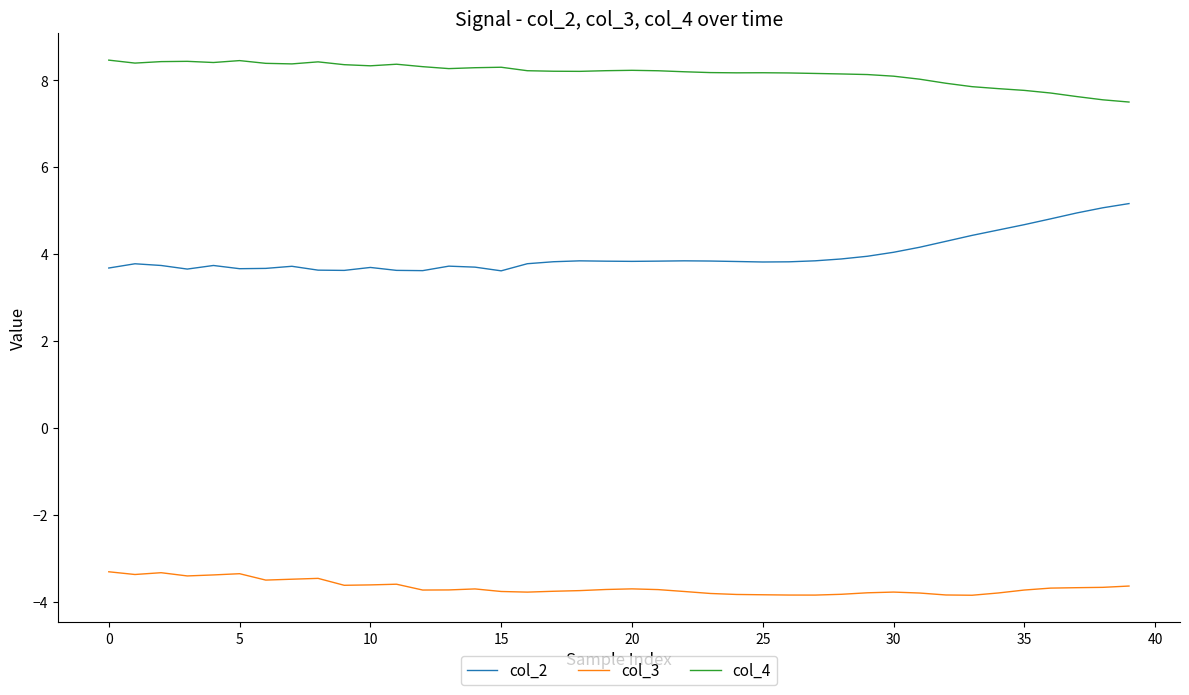

Which series has the largest range (max minus min)?

col_2